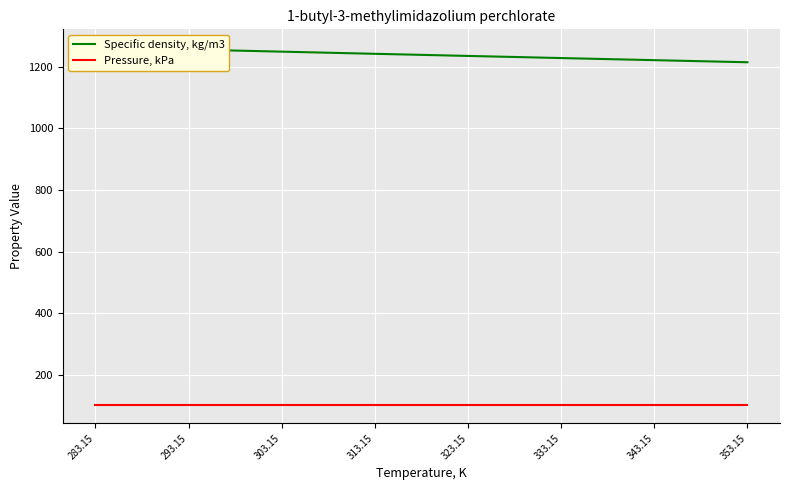

At how many categories does at least one series exceed 911?

15